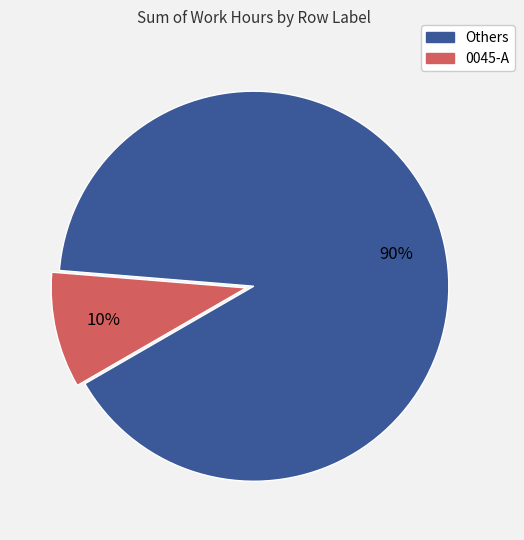

What is the smallest slice in the pie chart?

0045-A